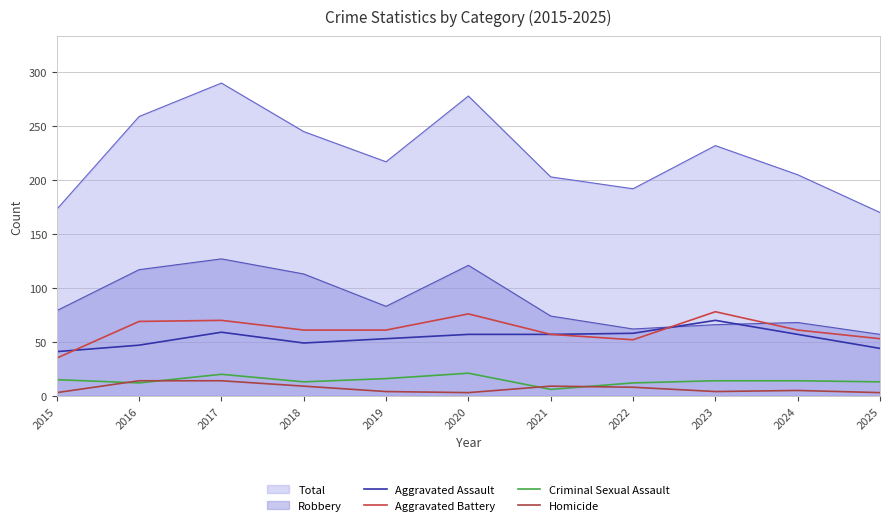

How many interior local valleys does the Aggravated Assault series have?

1